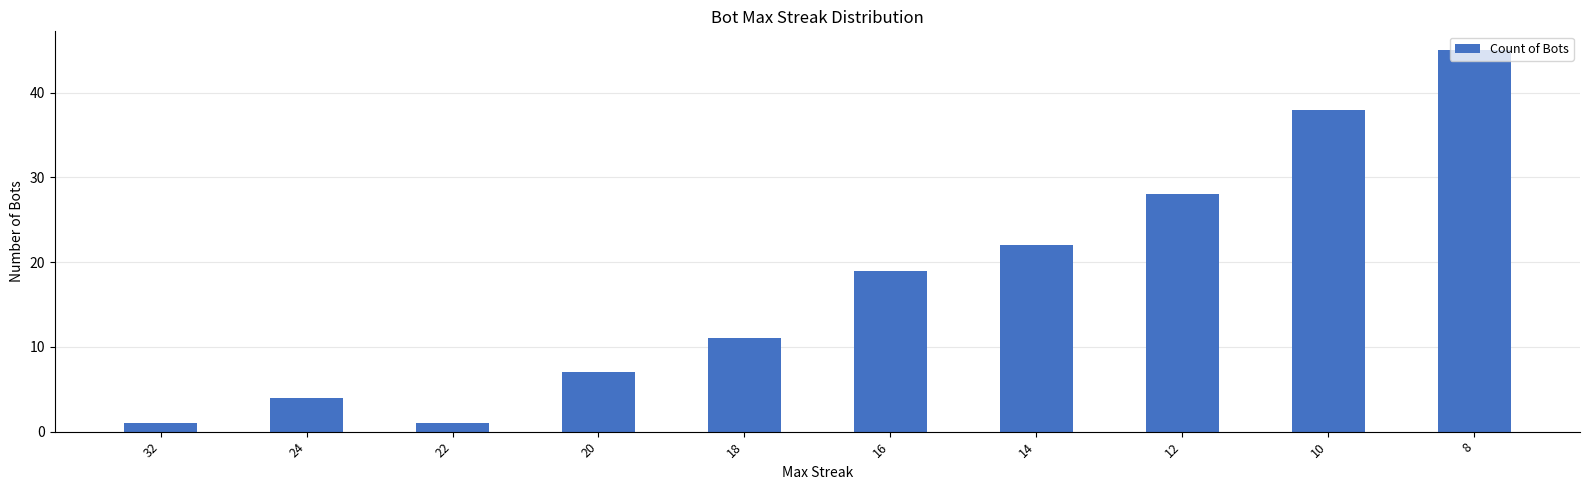

Reading right to left, extract all data points from this chart.

8=45	10=38	12=28	14=22	16=19	18=11	20=7	22=1	24=4	32=1